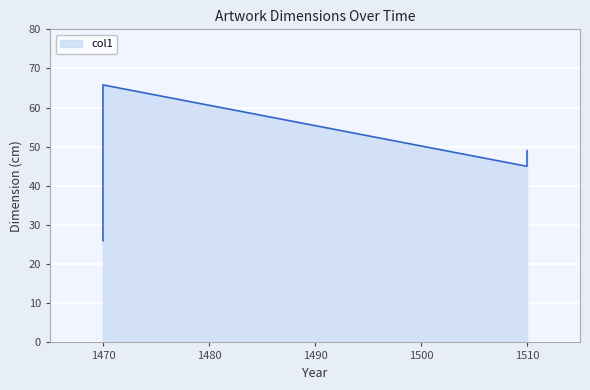

Reading left to right, extract all data points from this chart.

26.0	65.8	45.0	49.0